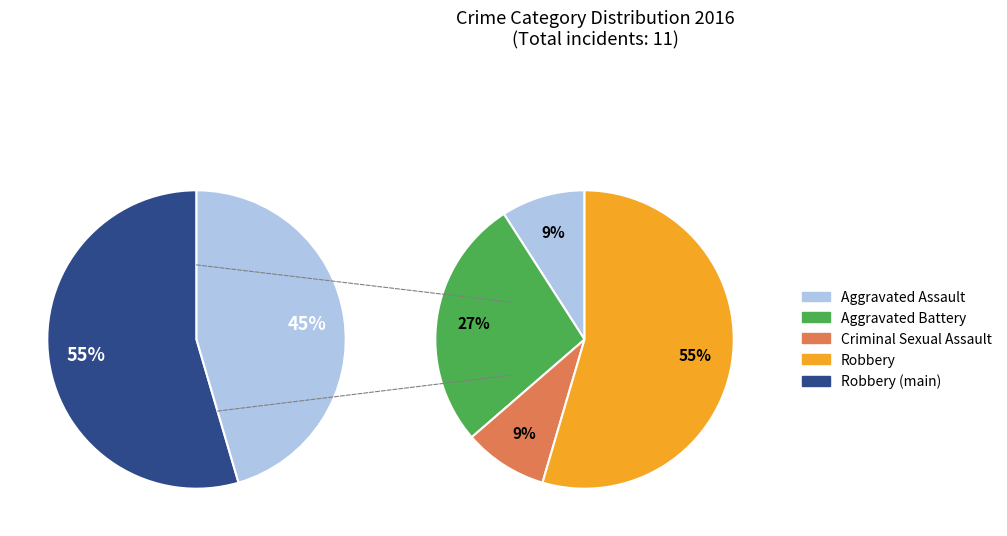

Which category has the smallest portion of the pie?

Aggravated Assault